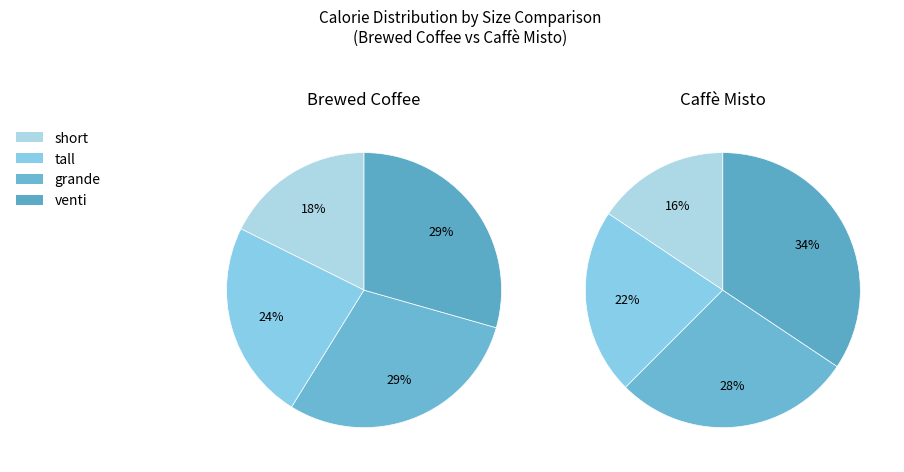

Rank the categories by value from highest to lowest.

venti, grande, tall, short